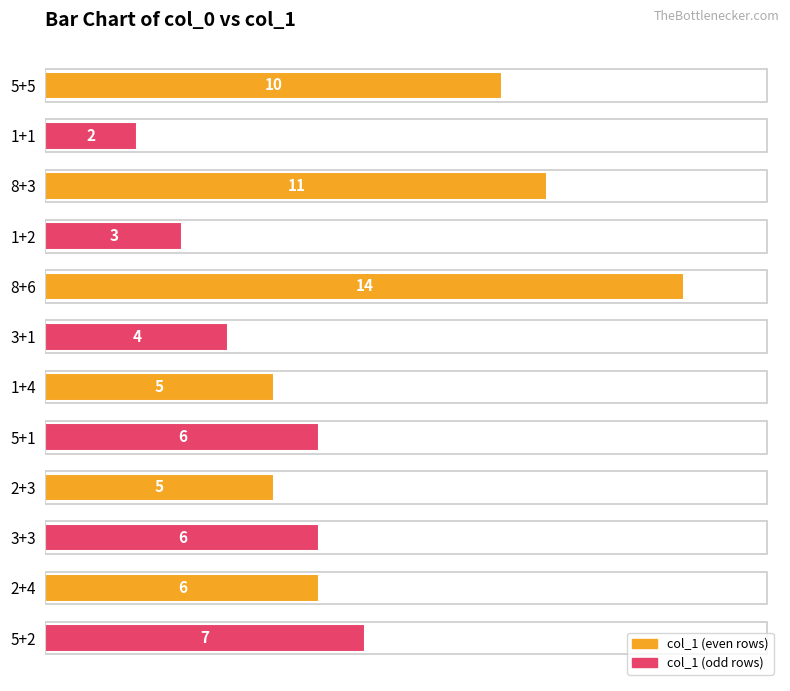

Reading bottom to top, list all the values displayed in this chart.

5+2=7	2+4=6	3+3=6	2+3=5	5+1=6	1+4=5	3+1=4	8+6=14	1+2=3	8+3=11	1+1=2	5+5=10